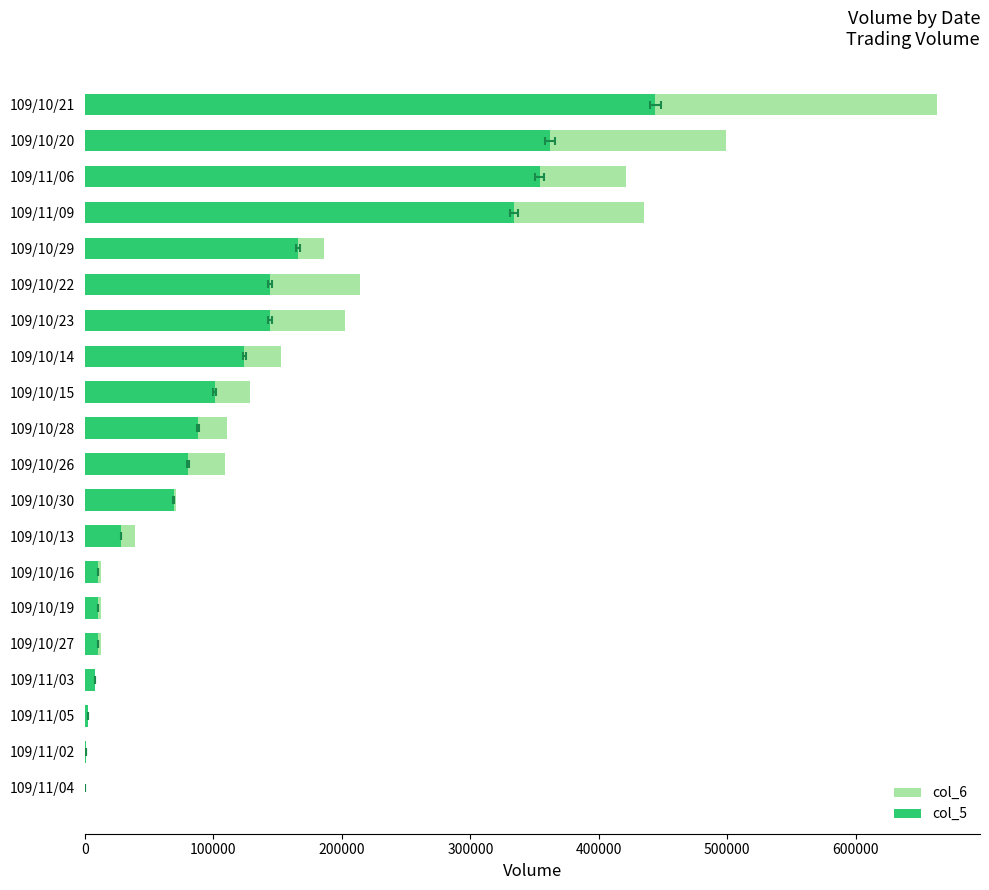

Between 109/10/21 and 109/11/09, which series saw the biggest shift?

col_6